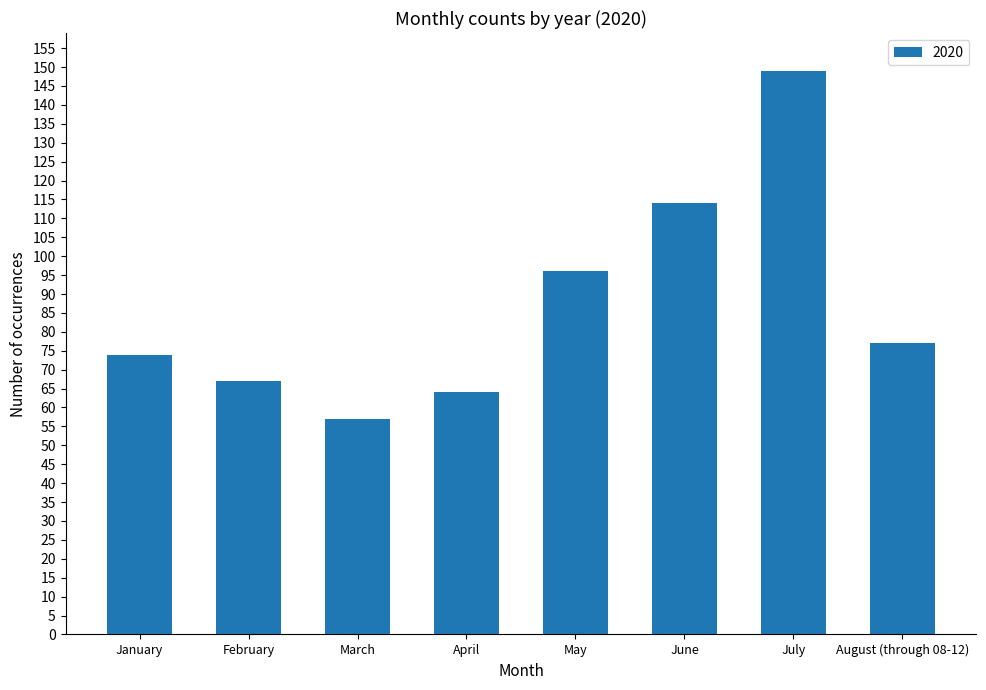

What is the difference between the maximum and minimum values?

92